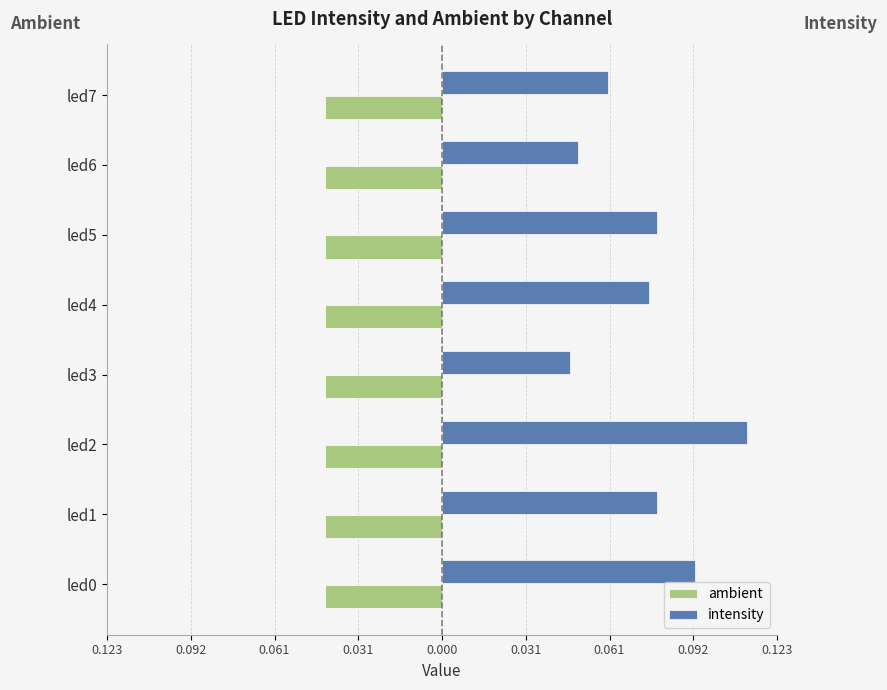

Which series has the largest total across all categories?

intensity